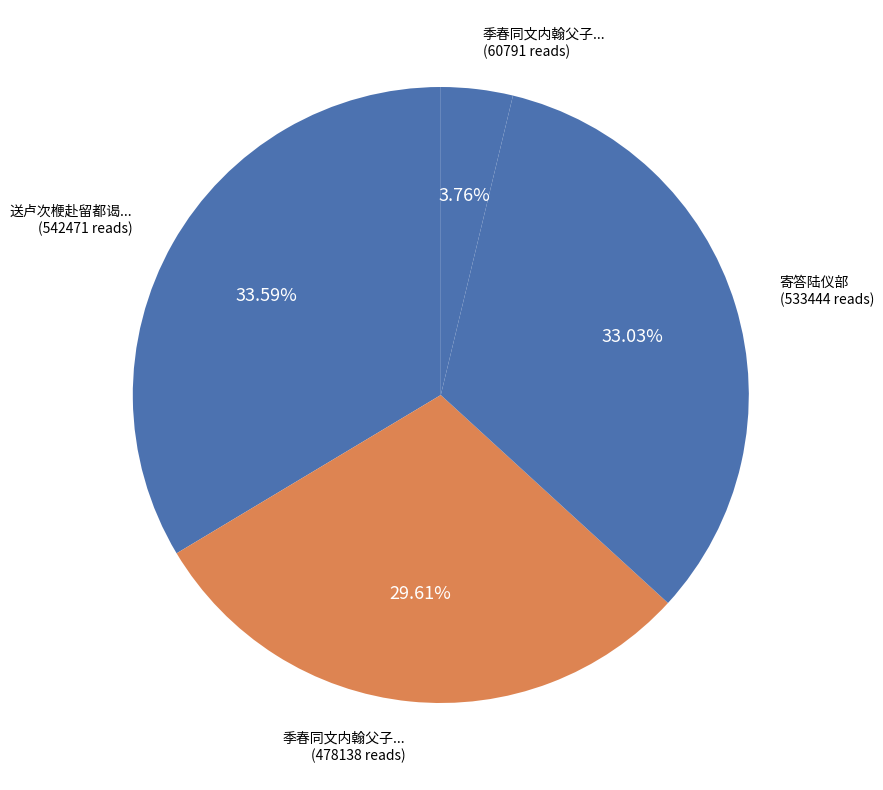

What is the largest slice in the pie chart?

送卢次楩赴留都谒陆仪部与绳